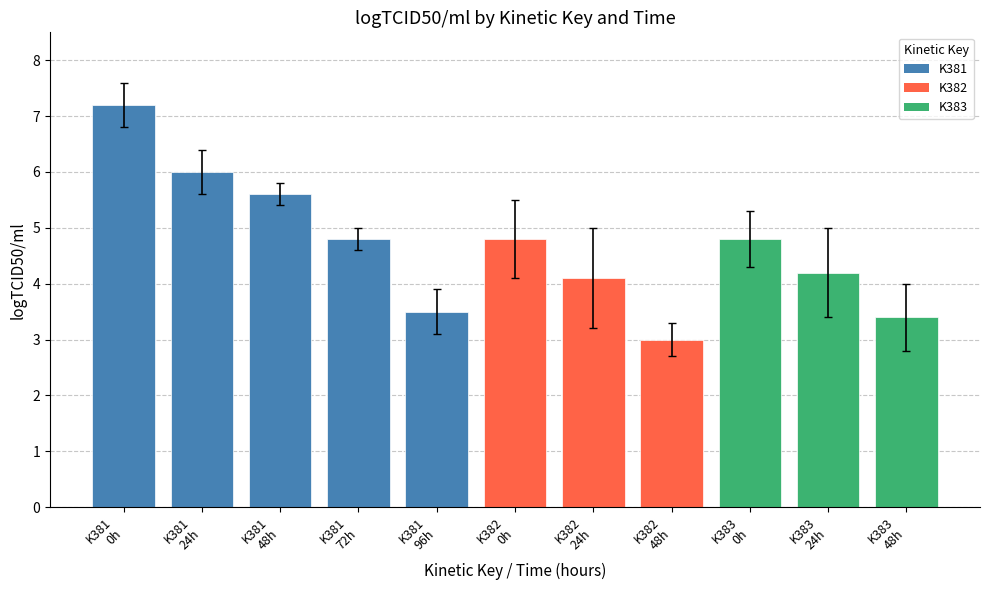

The value at K383
48h is 2.4. True or false?

False